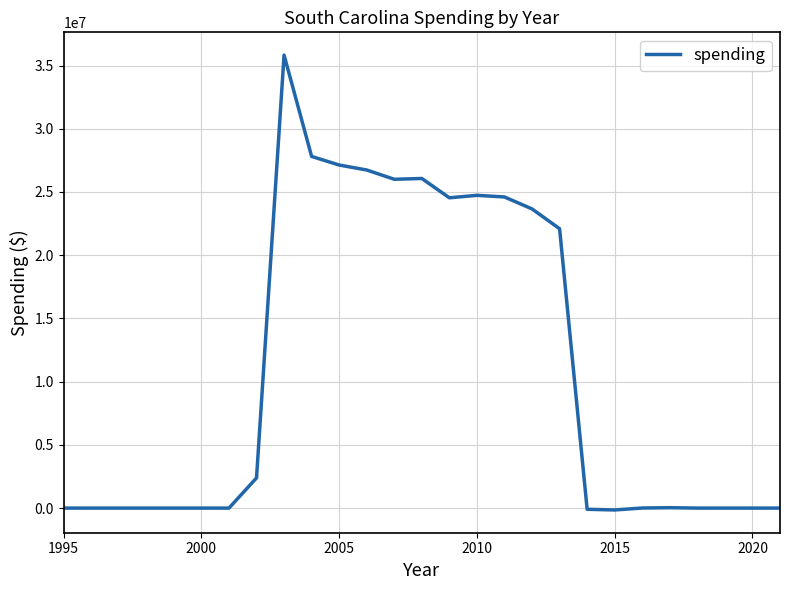

How many values are below 6587?

13